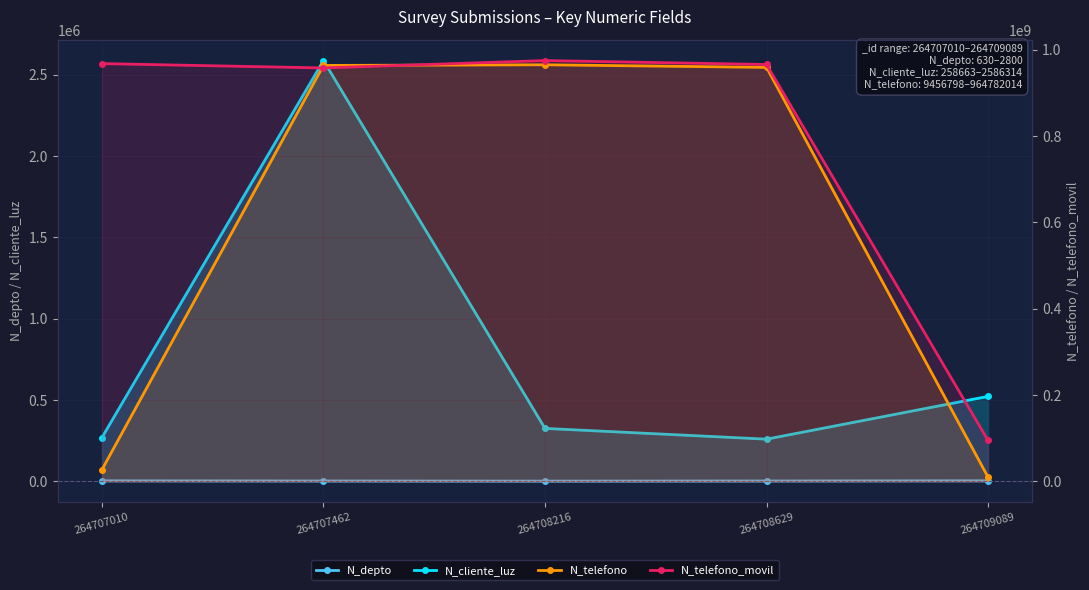

Reading right to left, transcribe all the data shown in this chart.

N_depto: 2800	1523	630	1508	2608
N_cliente_luz: 521566	258663	324732	2586314	268734
N_telefono: 9456798	958714336	964782014	963258714	26782635
N_telefono_movil: 94564654	965423133	974523233	957412235	967500475